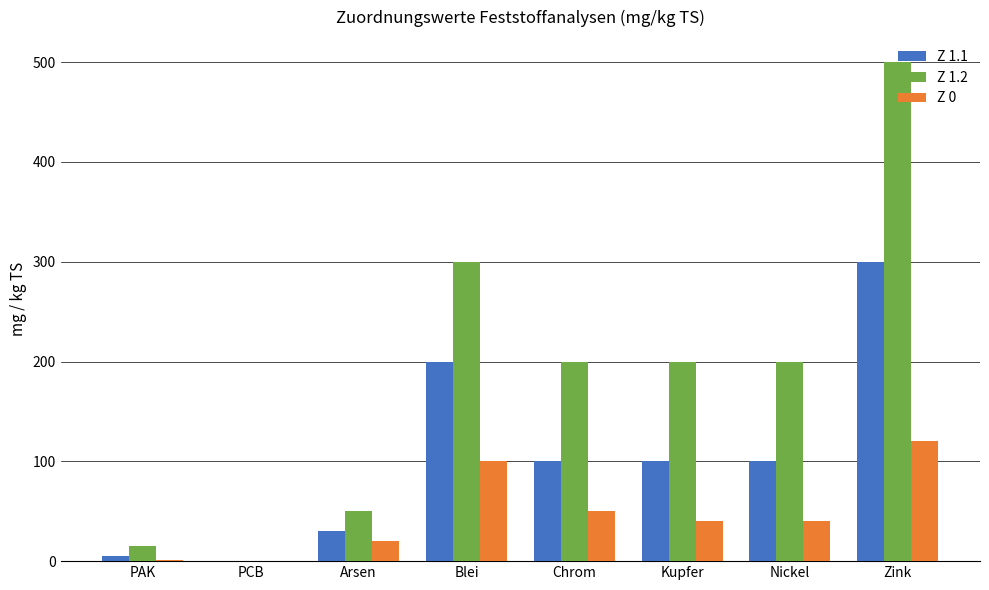

How many groups of bars are there?

8